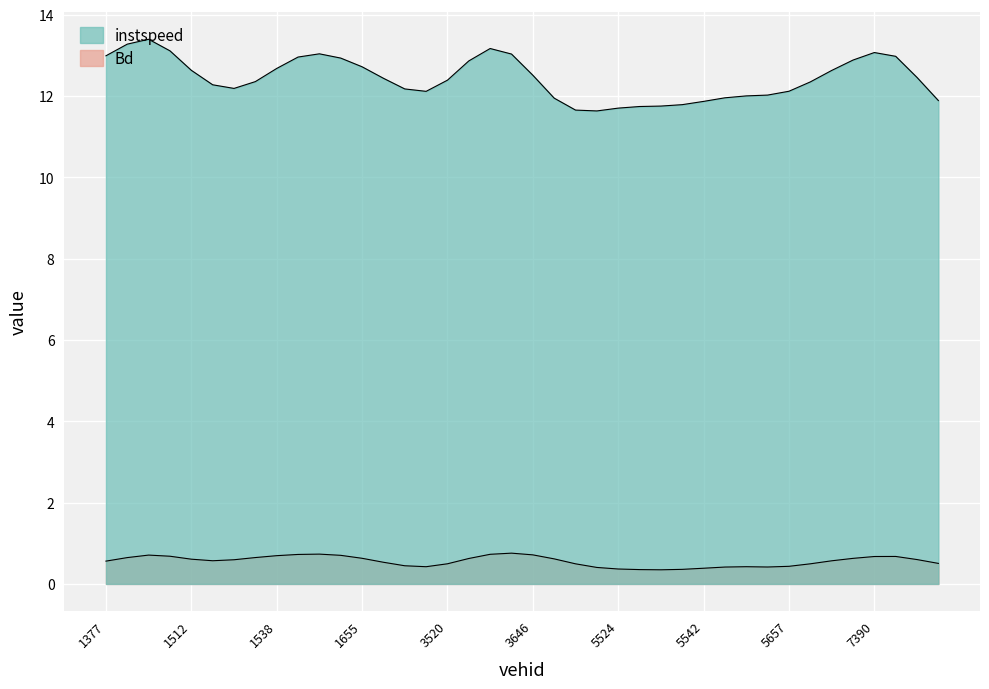

What are all the series names shown in the legend?

instspeed, Bd